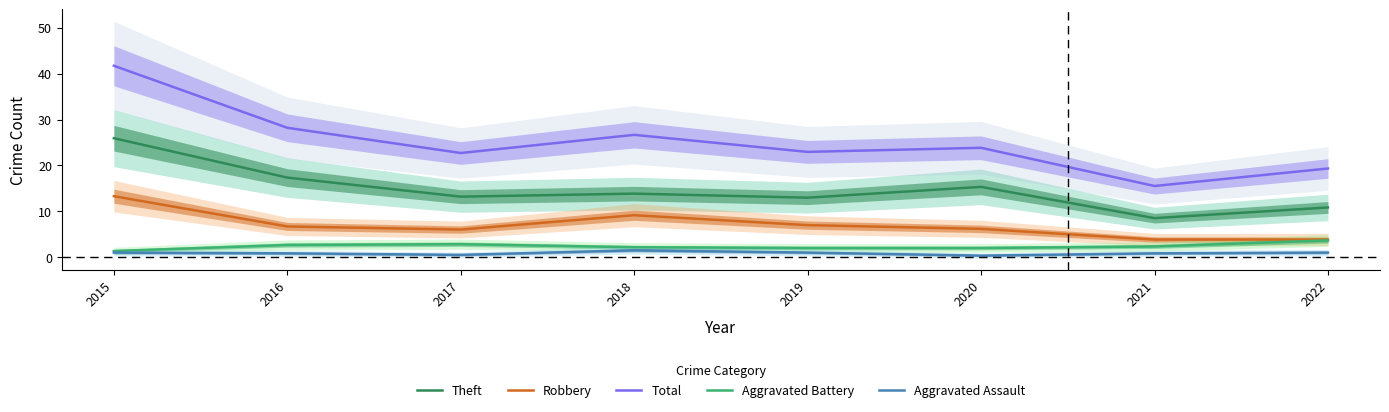

What is the value of the Aggravated Assault point at the 7th from the left?

0.8